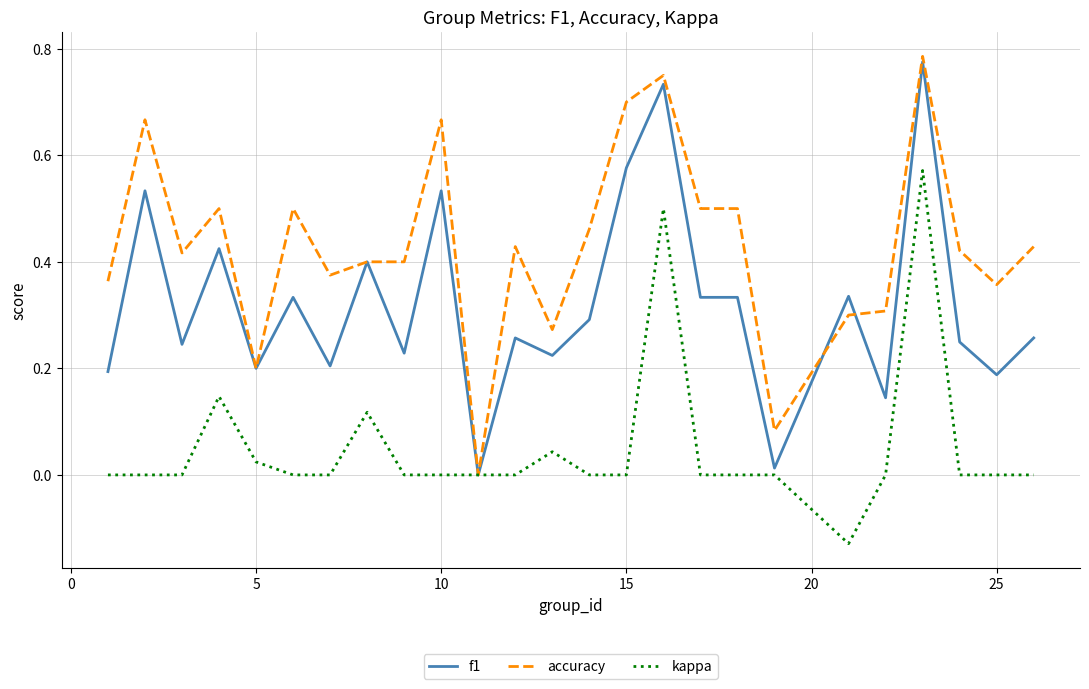

Rank the series by their average value, from lowest to highest.

kappa, f1, accuracy